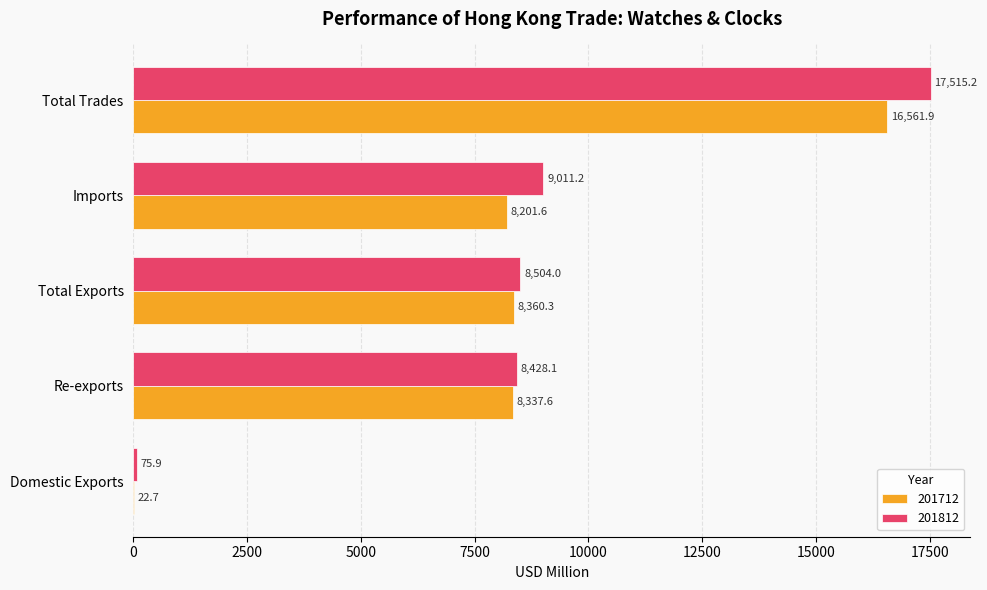

What is the sum of the 201812 values at Total Trades and Imports?

26526.4